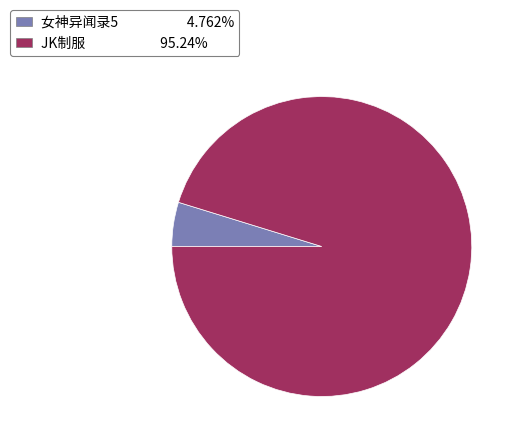

Approximately how many times larger is the value at JK制服 95.24% compared to 女神异闻录5 4.762%?

20.0